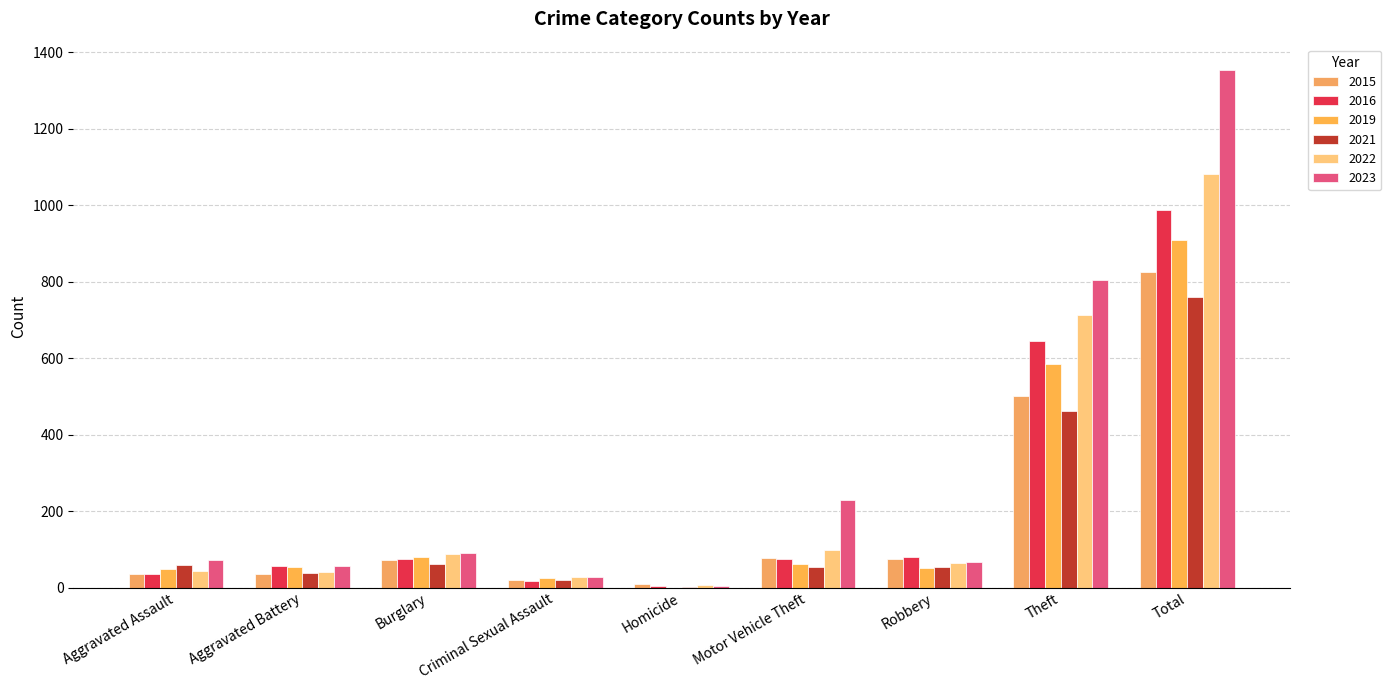

How many series are shown in this chart?

6